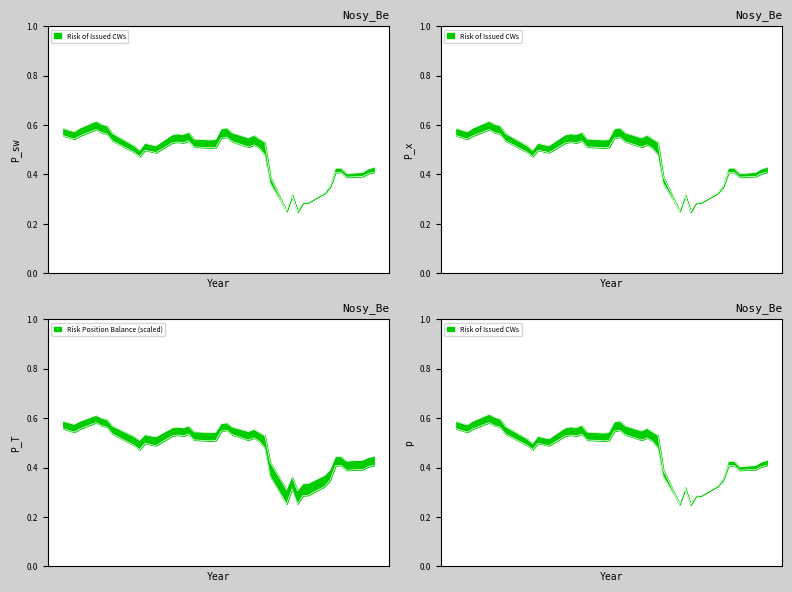

The Risk of Hedging CWs series shows 0.1 at 2020-07-28. True or false?

False